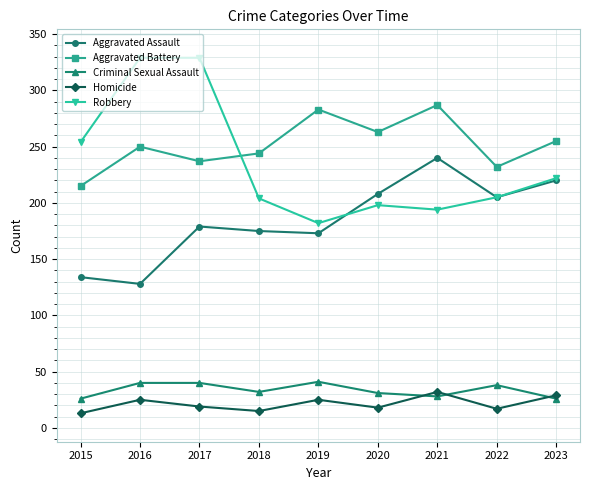

At which label is Aggravated Battery closest to 251?

2016